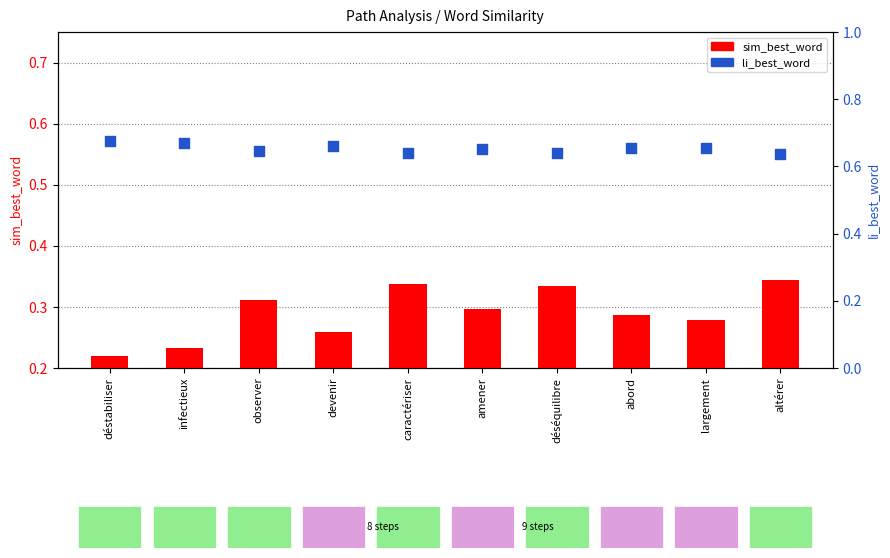

Which series contains the lowest Y value?

sim_best_word